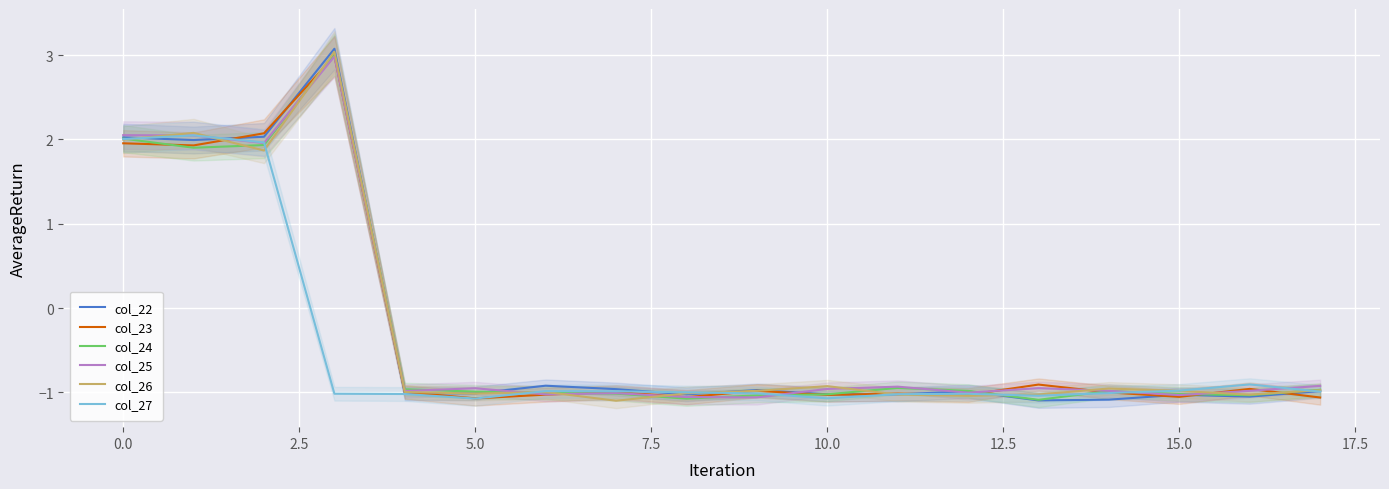

Rank the series by their maximum value, from highest to lowest.

col_22, col_26, col_24, col_23, col_25, col_27